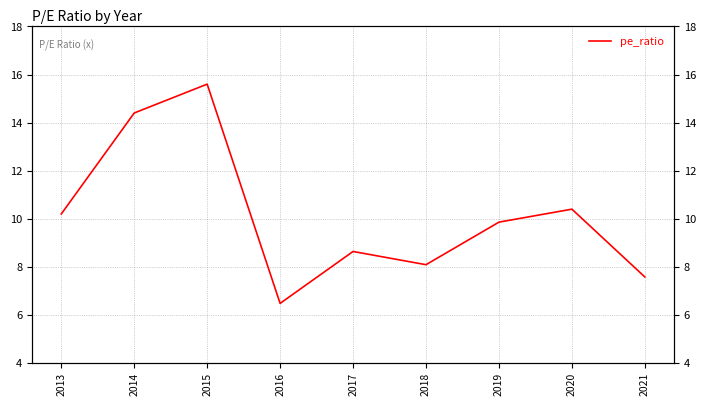

How many categories are shown in the chart?

9